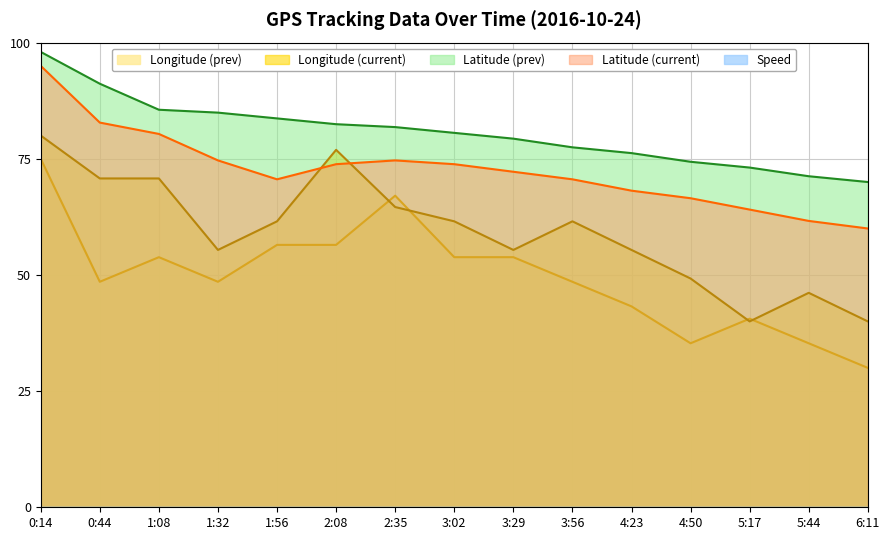

What is the average value of the Longitude (prev) series?

49.8